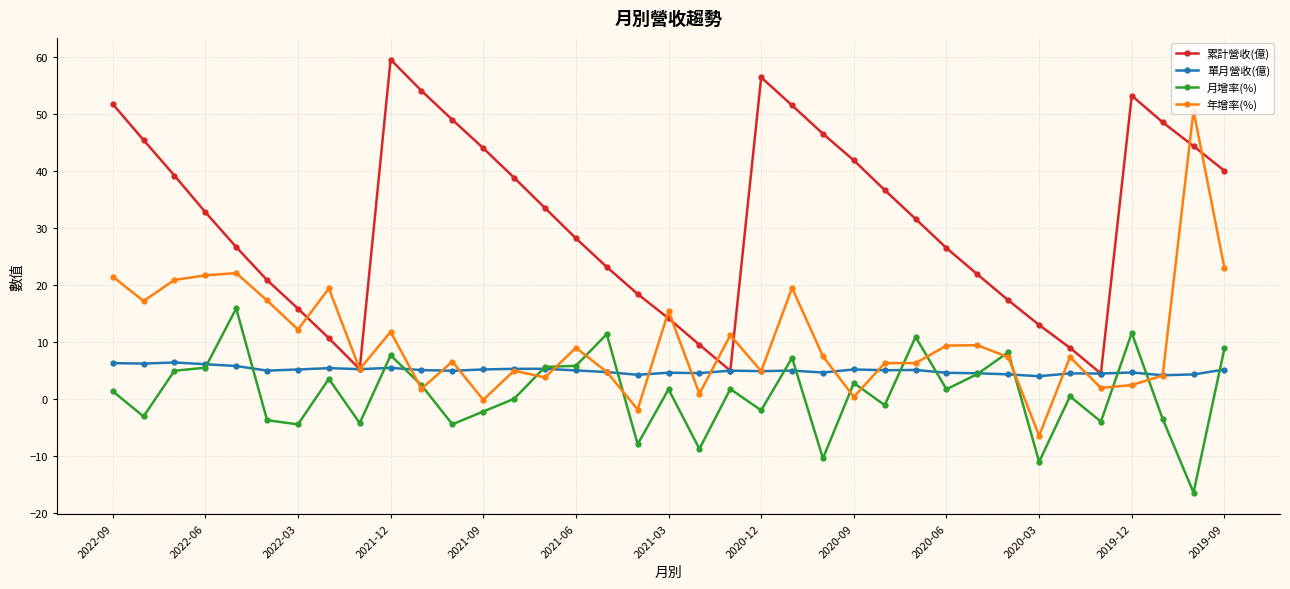

True or false: 月增率(%) and 累計營收(億) cross at least once.

False